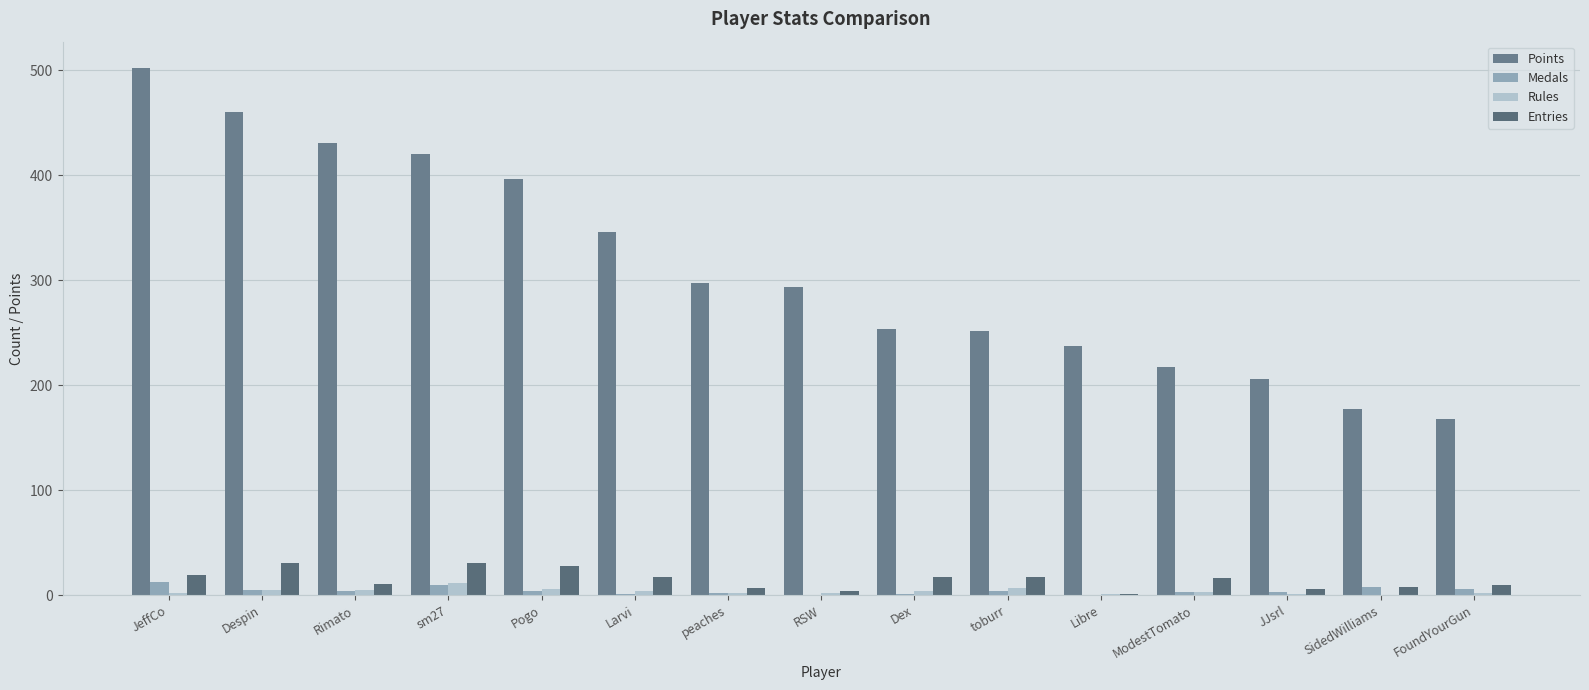

Reading right to left, what are all the values shown in this chart?

Points: 168	177	206	217	237	252	253	293	297	346	396	420	431	460	502
Medals: 6	8	3	3	0	4	1	0	2	1	4	10	4	5	13
Rules: 2	0	1	3	1	7	4	2	2	4	6	12	5	5	2
Entries: 10	8	6	16	1	17	17	4	7	17	28	31	11	31	19